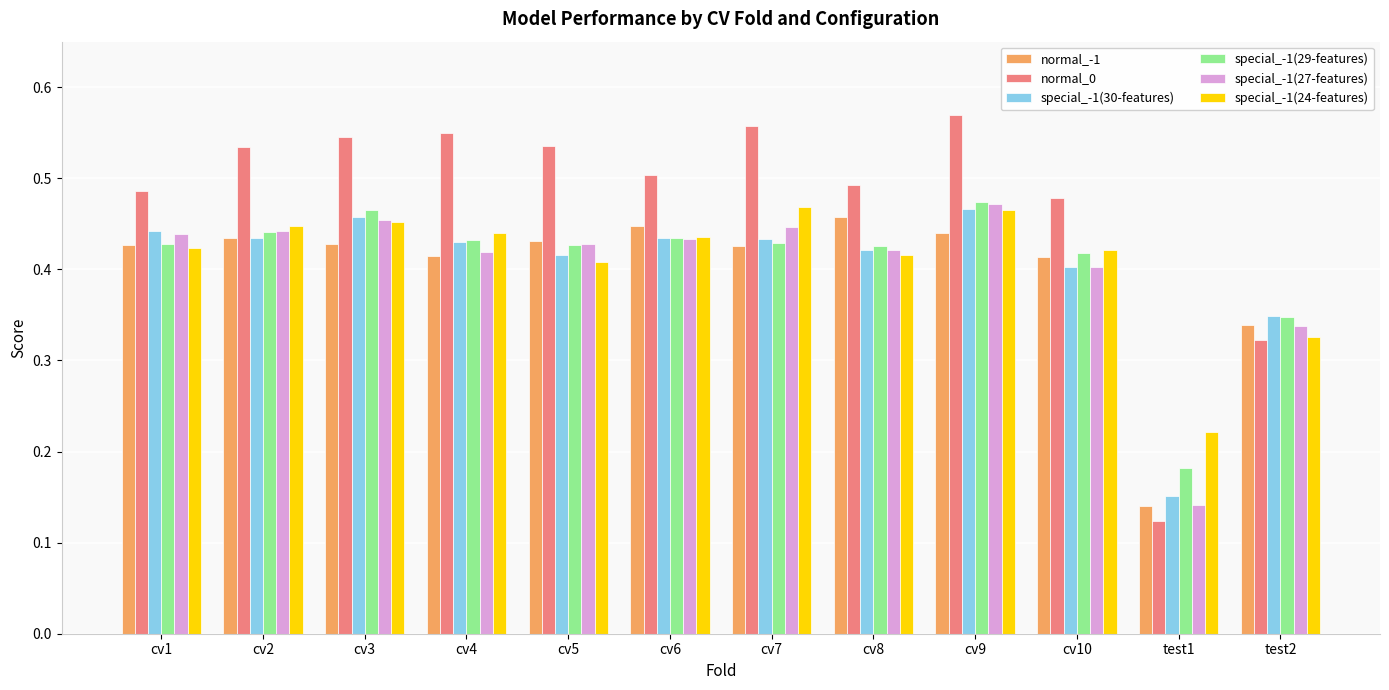

Which series has the widest spread of values?

normal_0